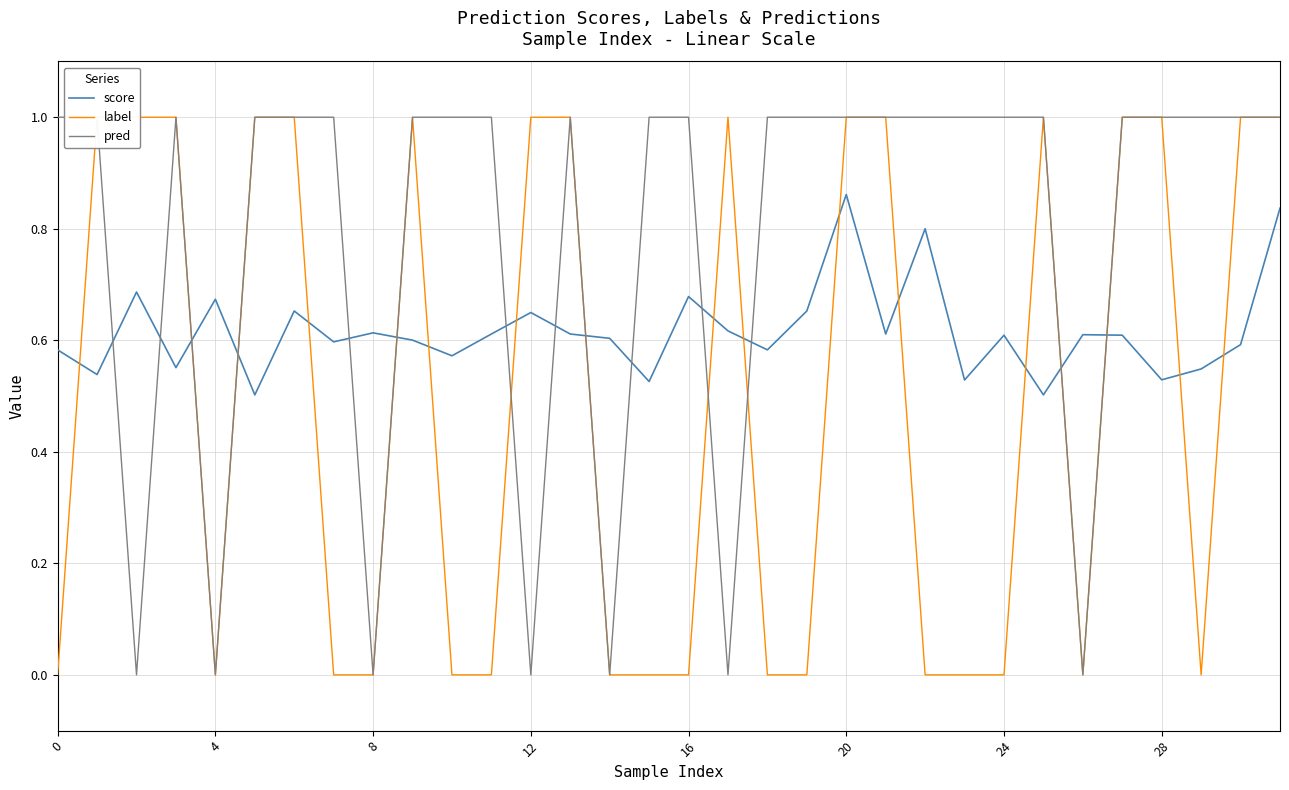

The value of score at 24 is 0.6. True or false?

True